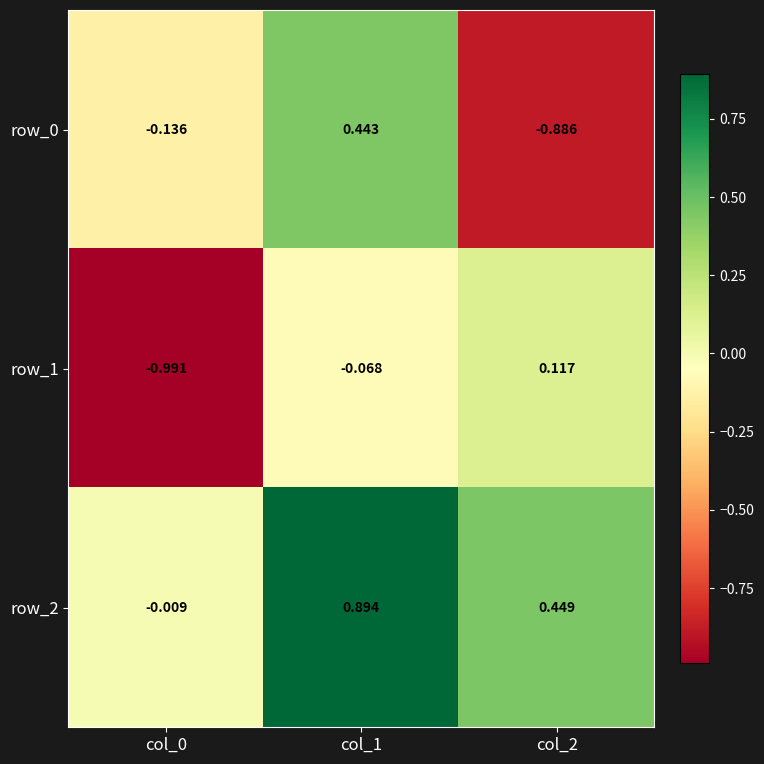

Is the value of row_0 at col_2 greater than the value of row_1 at col_2?

No